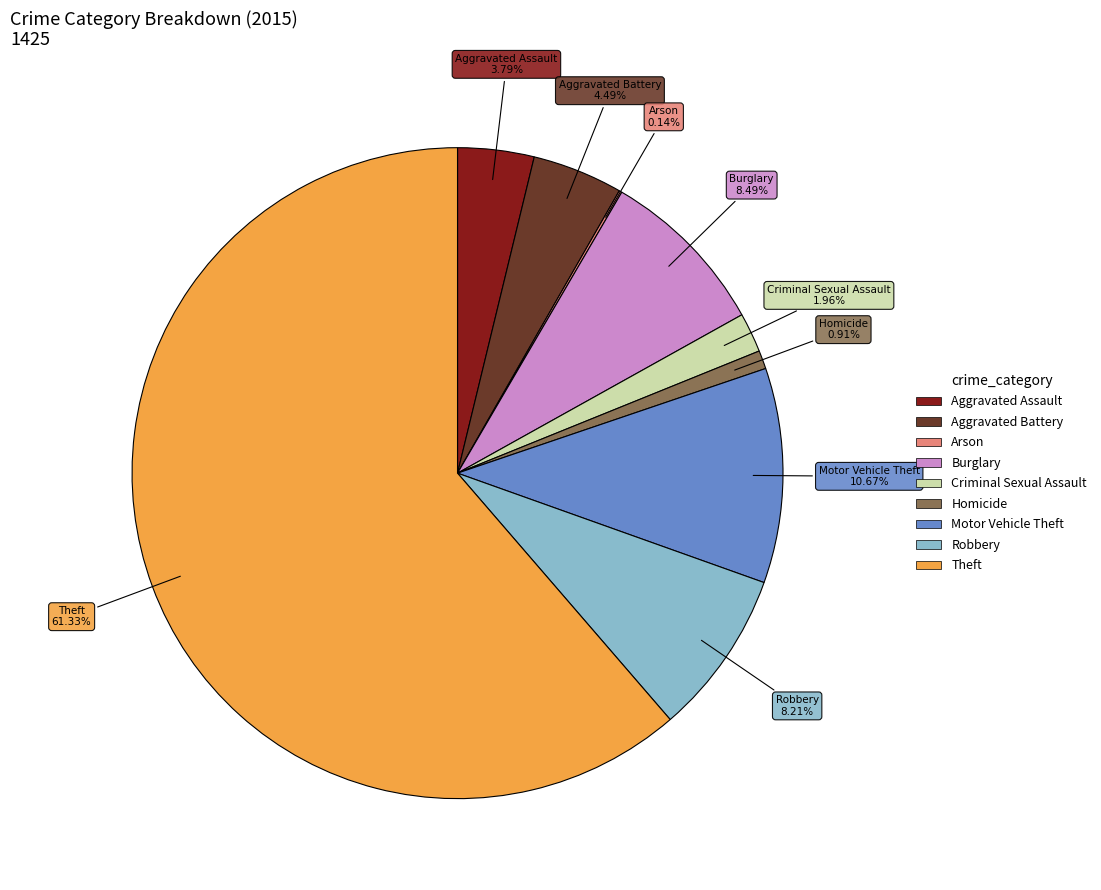

What is the ratio of the value at Homicide to the value at Aggravated Battery?

0.2